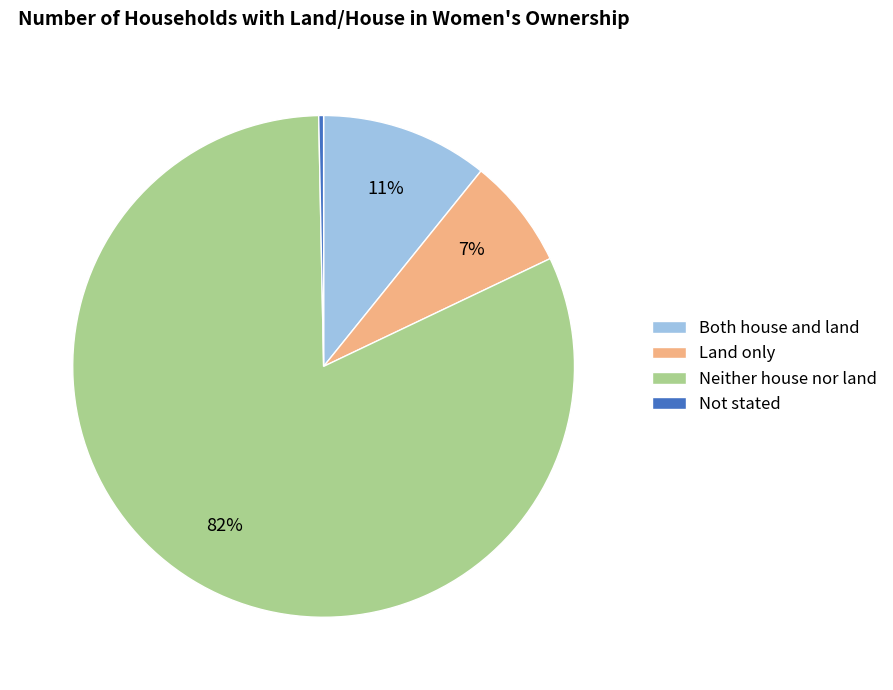

Do Both house and land and Neither house nor land together represent more than half of the pie?

Yes